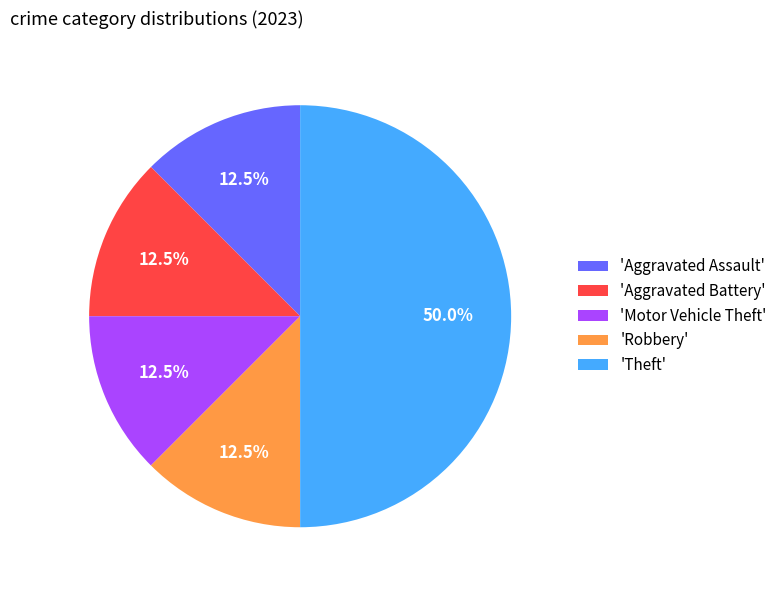

Approximately how many times larger is the value at 'Aggravated Battery' compared to 'Motor Vehicle Theft'?

1.0